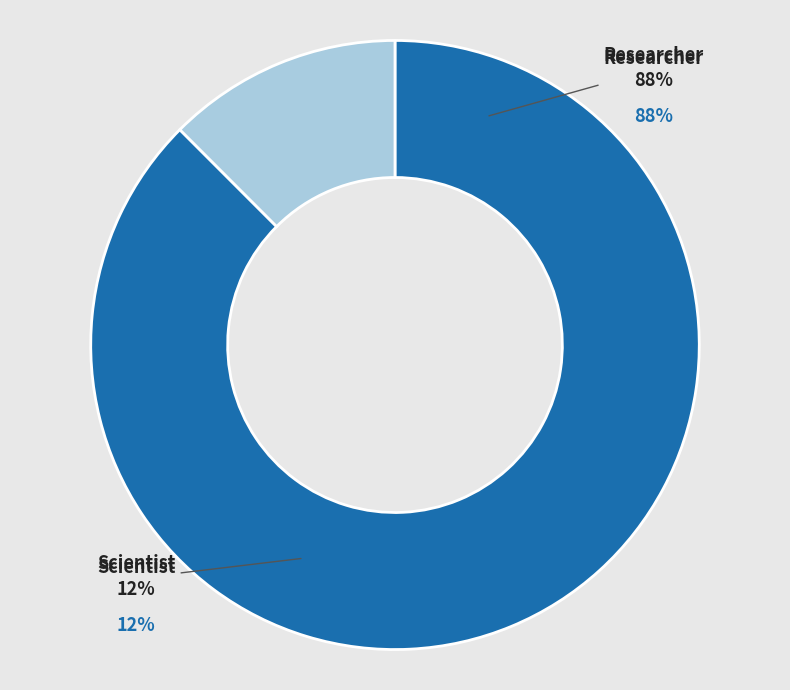

Which has a higher value, Scientist or Researcher?

Researcher